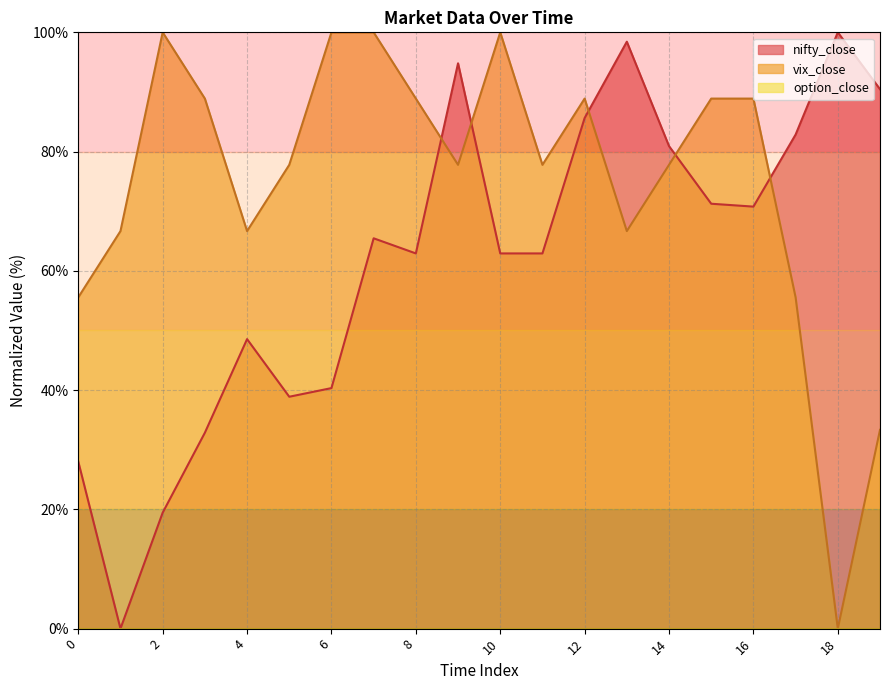

Rank the series at 4 from highest to lowest value.

vix_close, nifty_close